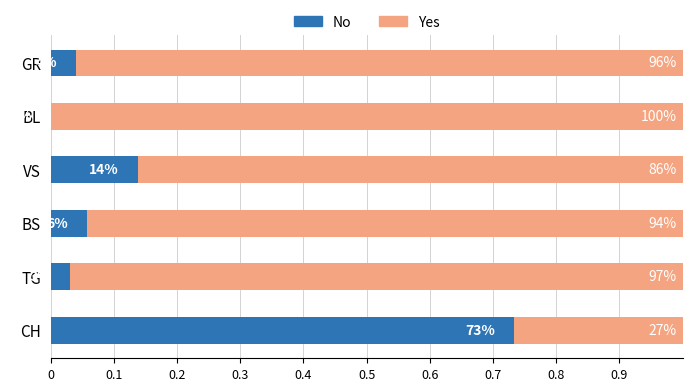

What are all the series names shown in the legend?

No, Yes